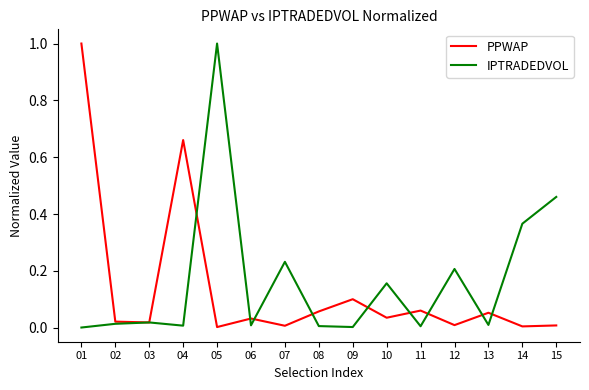

Is it true that PPWAP equals 0.0 at 12?

True